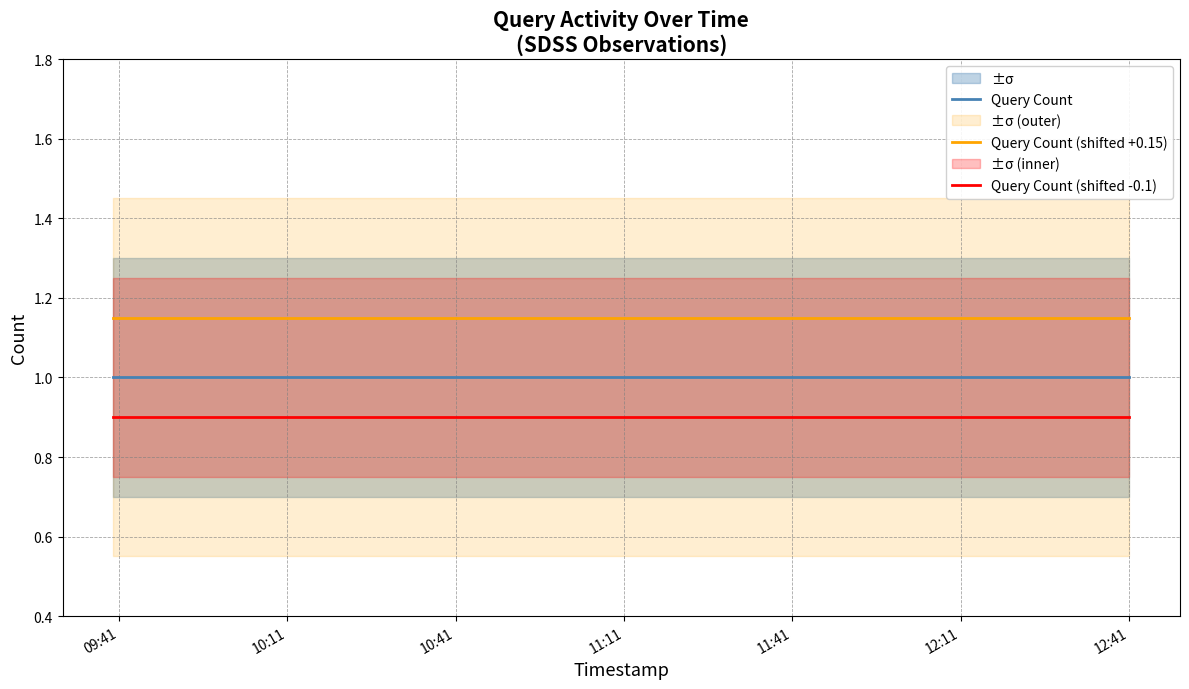

What are all the series names shown in the legend?

Query Count, Query Count (shifted +0.15), Query Count (shifted -0.1)